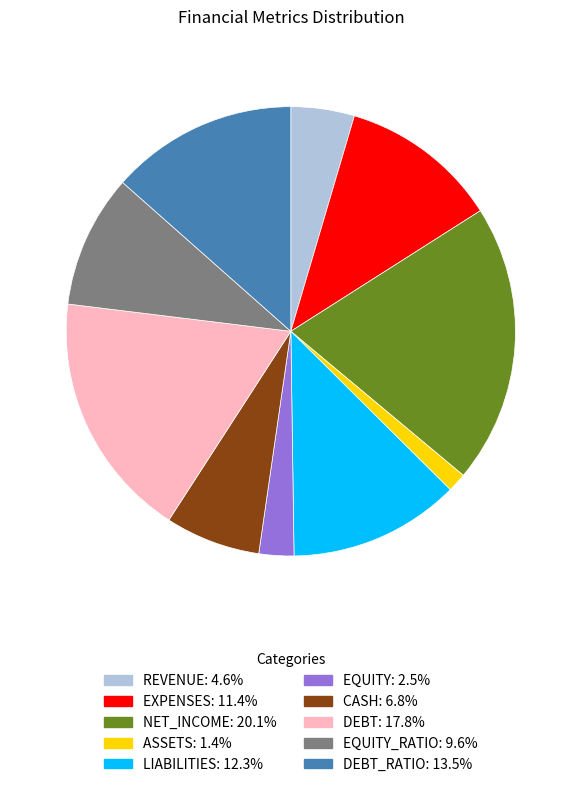

Is there a majority slice in this chart?

No